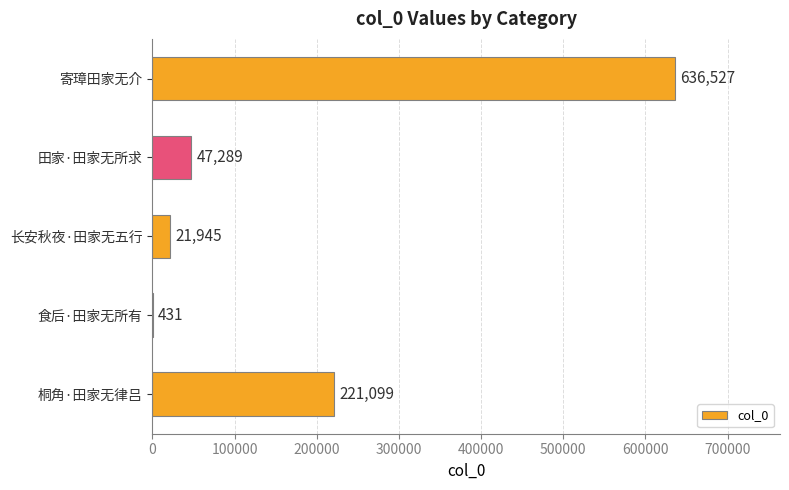

The chart shows a value of 431 at 食后·田家无所有. True or false?

True